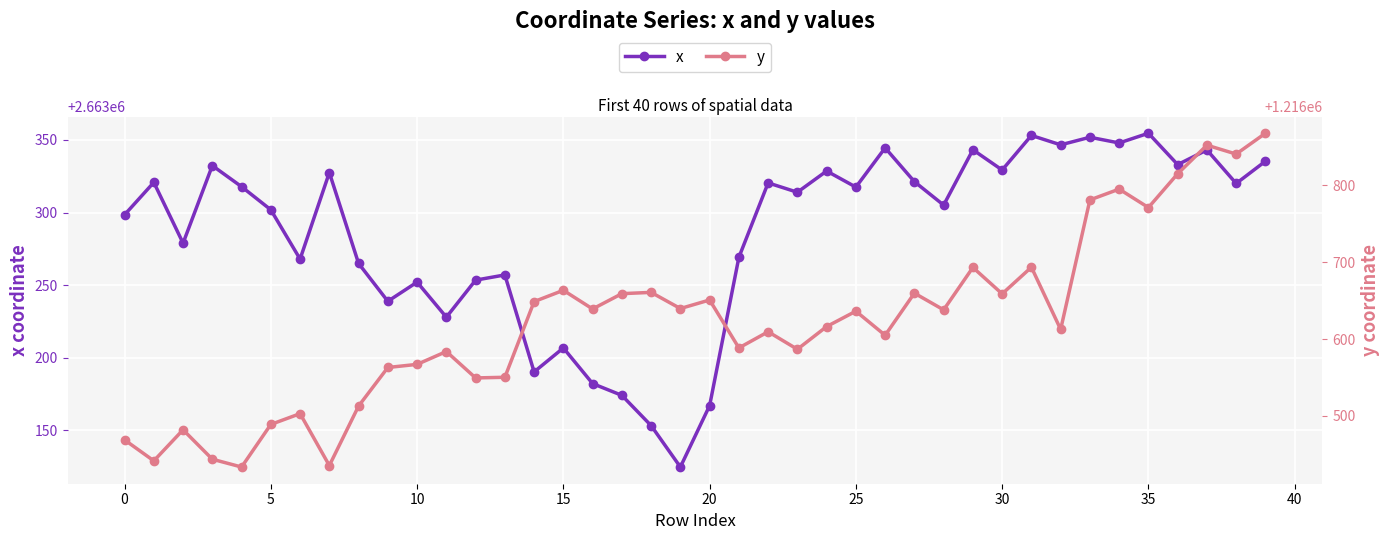

Is this an area chart (filled region under the line)?

No